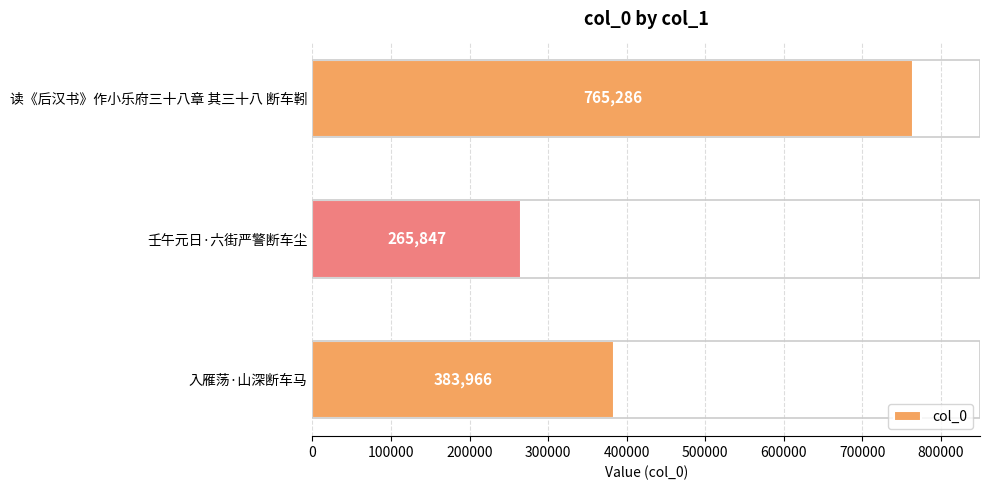

What is the average value?

471700